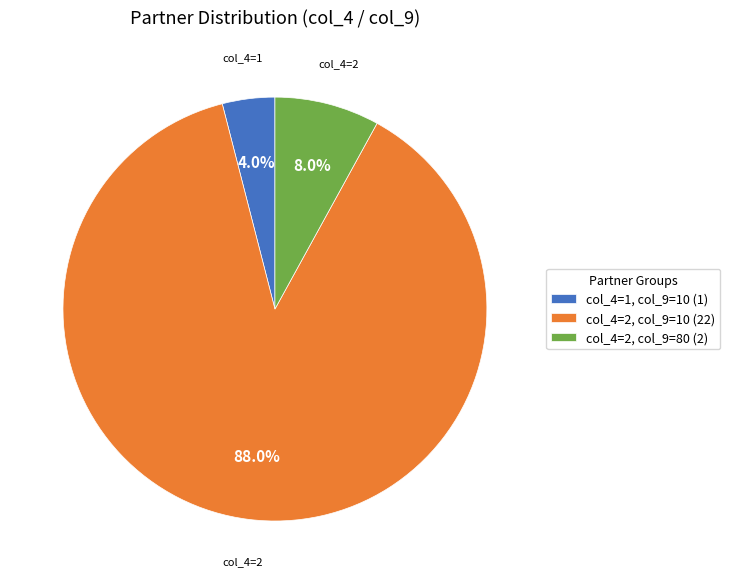

Rank the categories by value from highest to lowest.

col_4=2, col_9=10 (22), col_4=2, col_9=80 (2), col_4=1, col_9=10 (1)